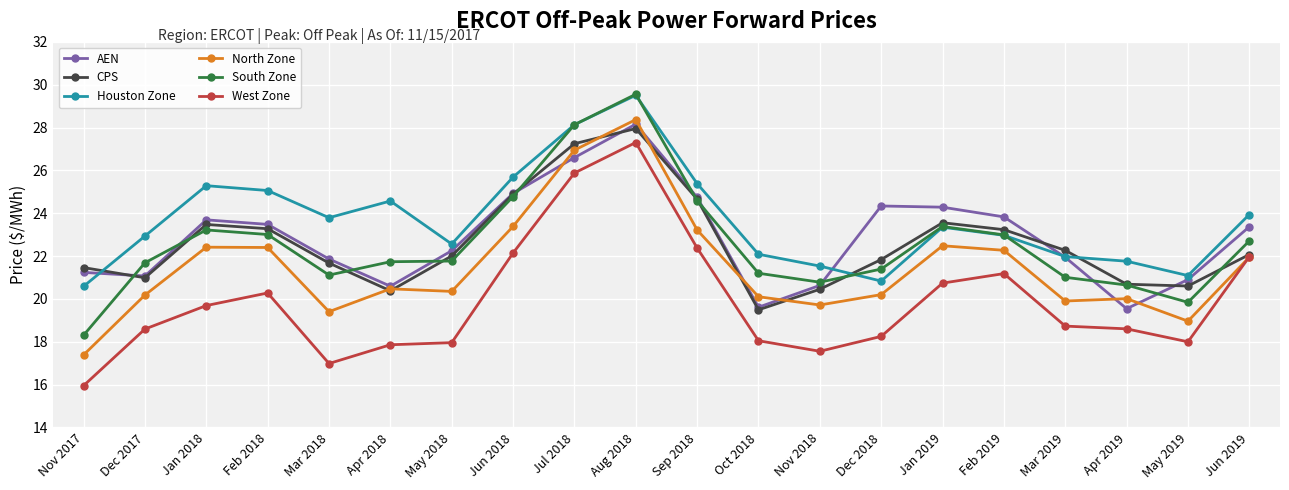

True or false: West Zone has more than 0 interior local peaks.

True